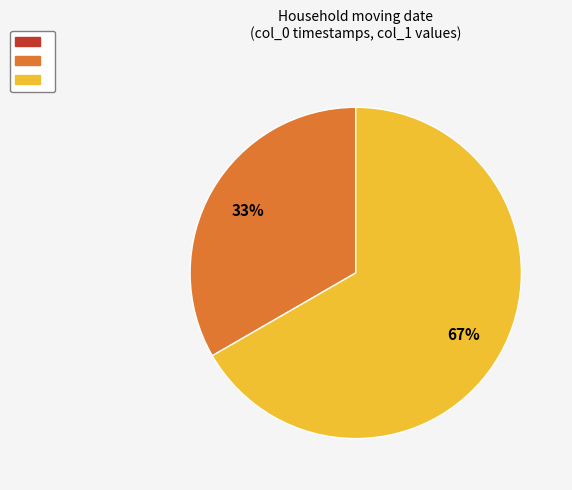

Does any single category account for the majority?

Yes